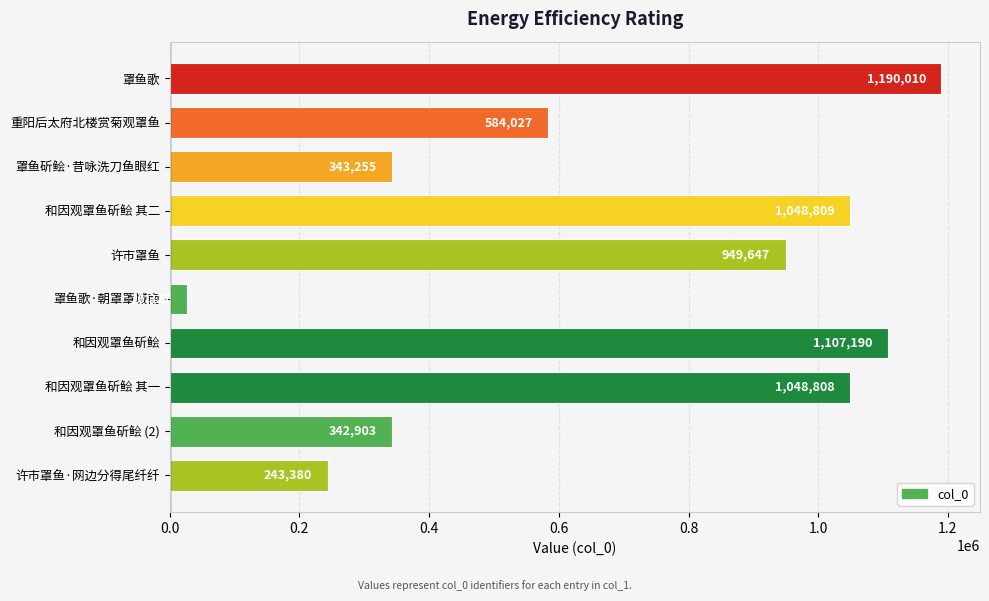

Reading top to bottom, list all the values displayed in this chart.

罩鱼歌=1190010	重阳后太府北楼赏菊观罩鱼=584027	罩鱼斫鲙·昔咏洗刀鱼眼红=343255	和因观罩鱼斫鲙 其二=1048809	许市罩鱼=949647	罩鱼歌·朝罩罩城南=26327	和因观罩鱼斫鲙=1107190	和因观罩鱼斫鲙 其一=1048808	和因观罩鱼斫鲙 (2)=342903	许市罩鱼·网边分得尾纤纤=243380